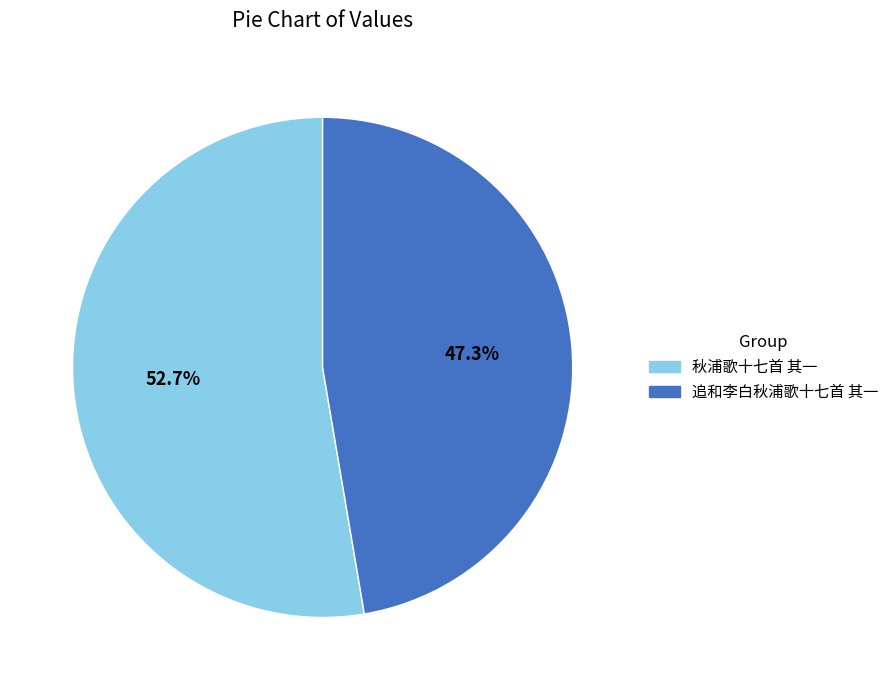

How many segments does this pie chart have?

2